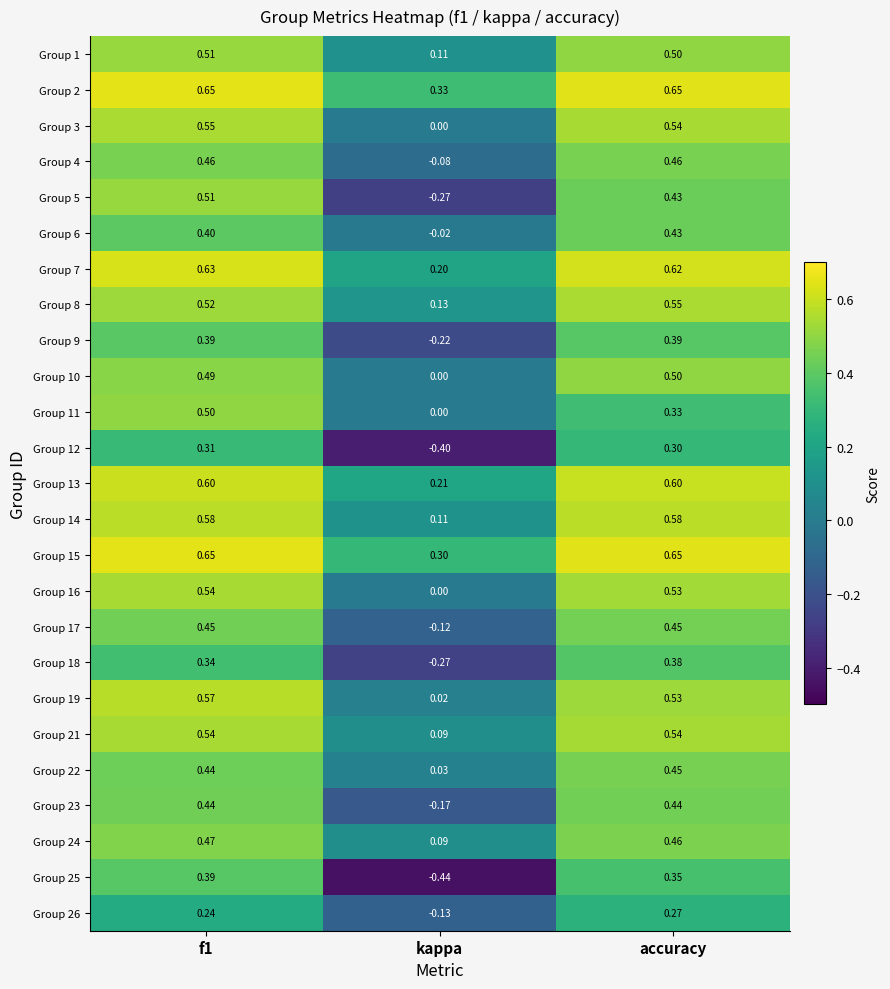

What is the difference between the highest and lowest values at kappa?

0.8